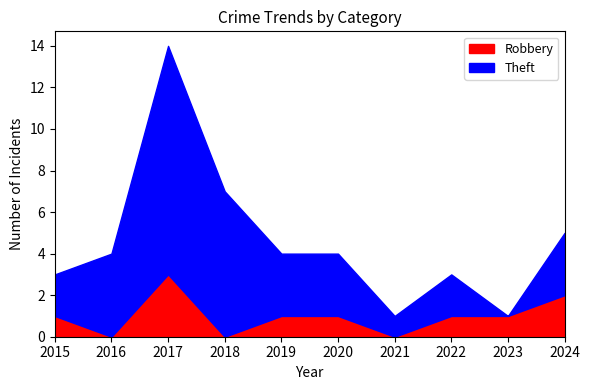

Which has a higher value, 2020 or 2021?

2020